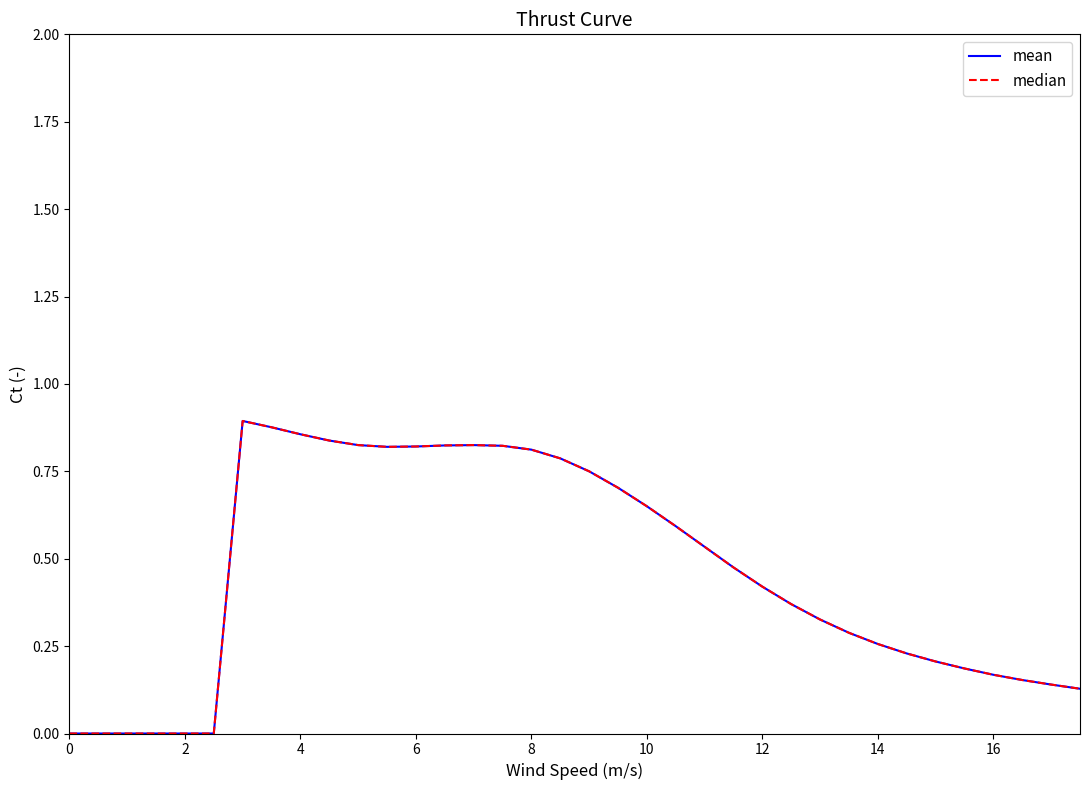

True or false: median and mean intersect in this chart.

False